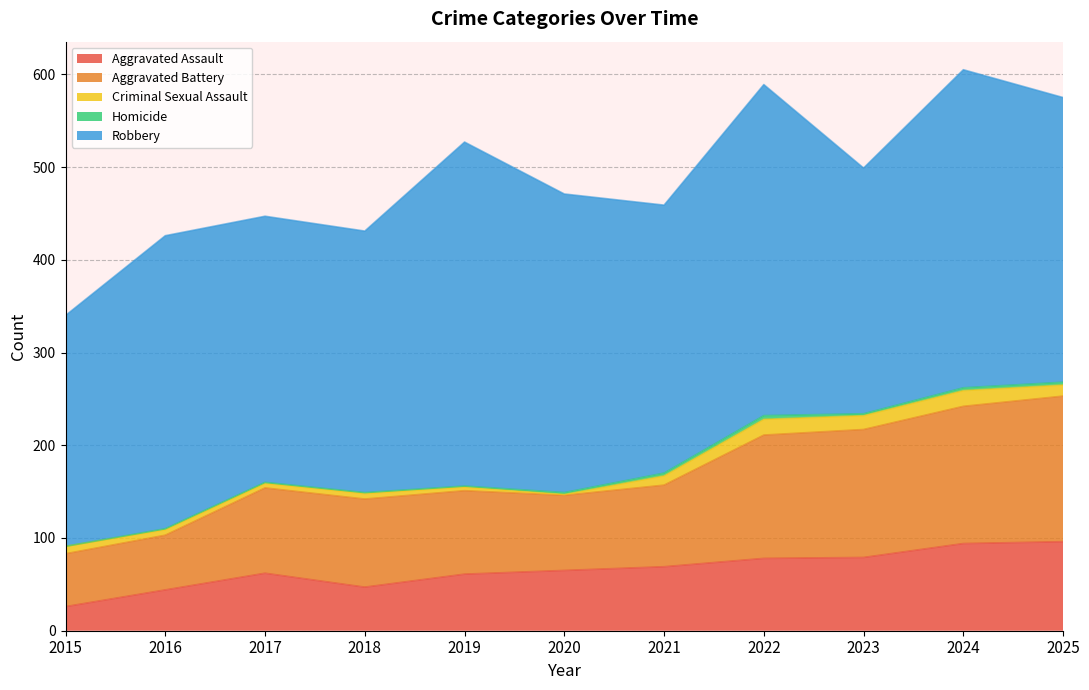

At 2016, list the series in order from smallest to largest.

Homicide, Criminal Sexual Assault, Aggravated Assault, Aggravated Battery, Robbery